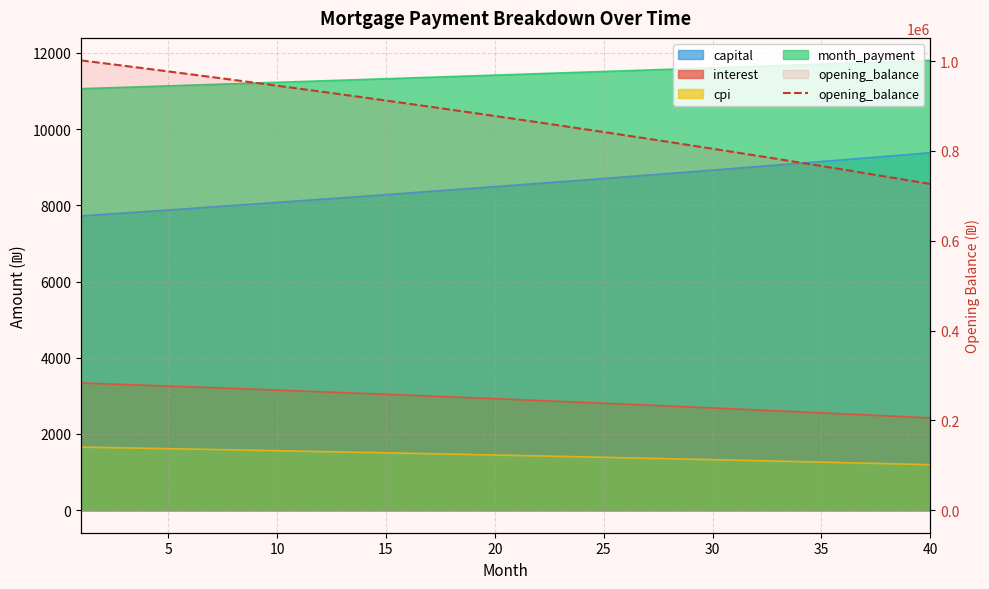

How many data points does each series have?

40